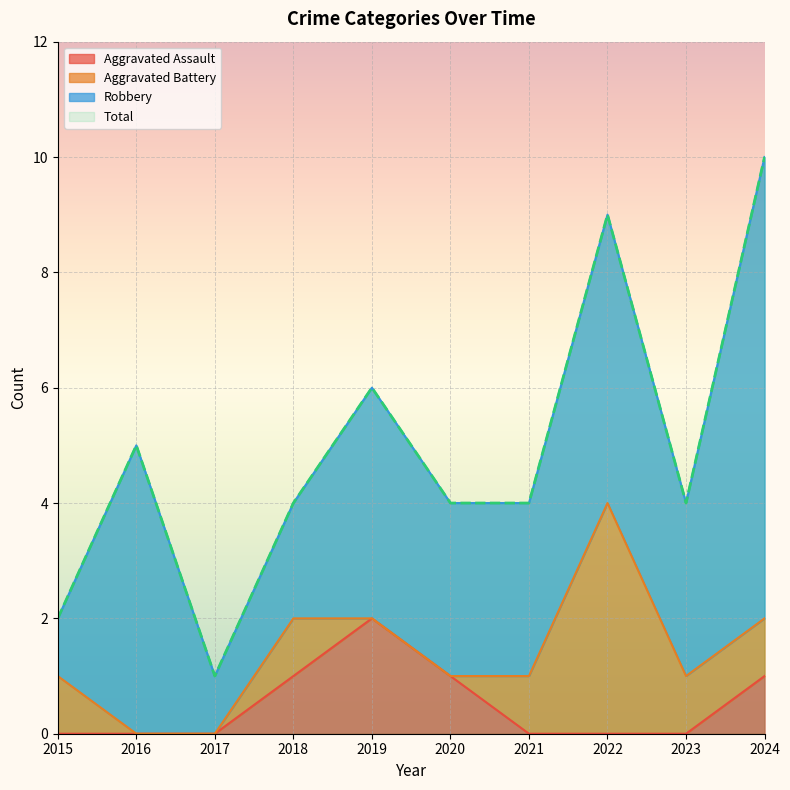

True or false: Aggravated Assault has a value of 1 at 2016.

False